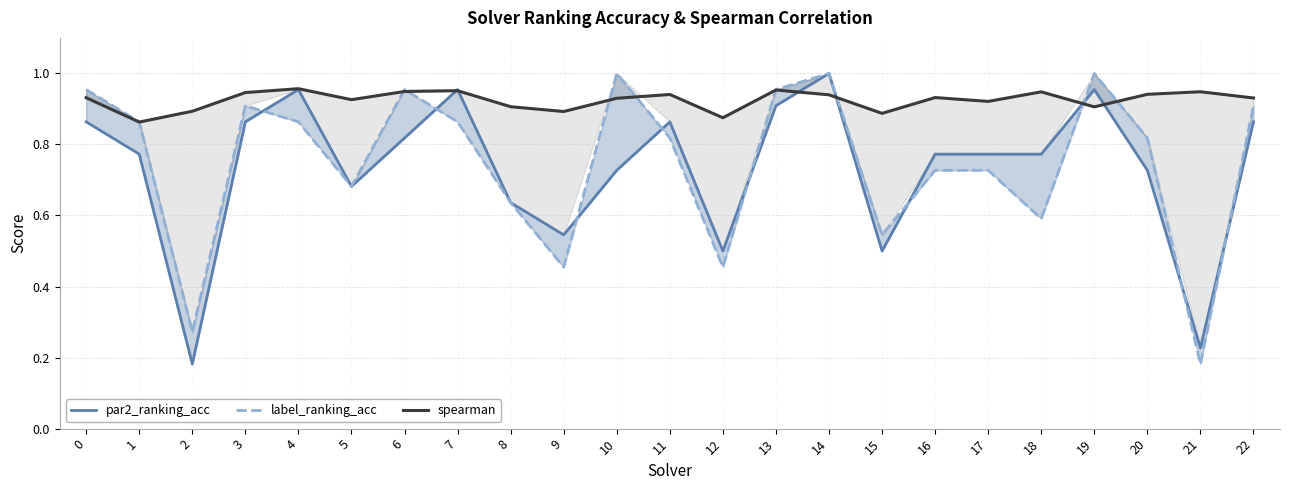

Read the spearman value at 9.

0.9